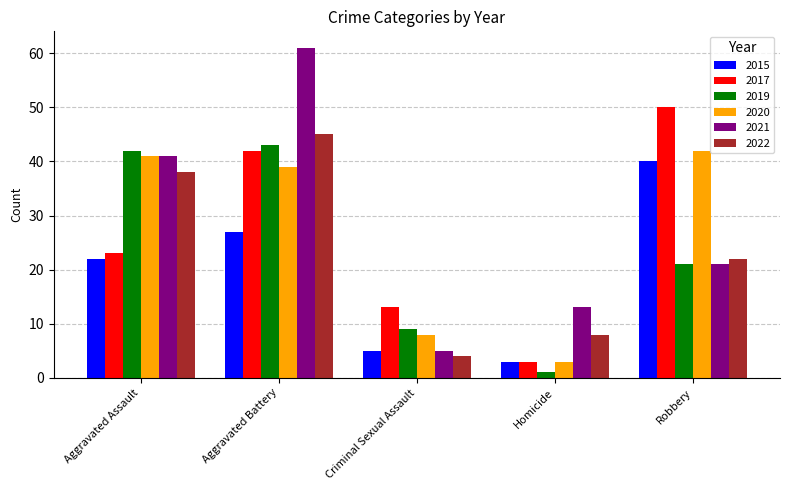

Where is 2022 nearest to the value 24?

Robbery